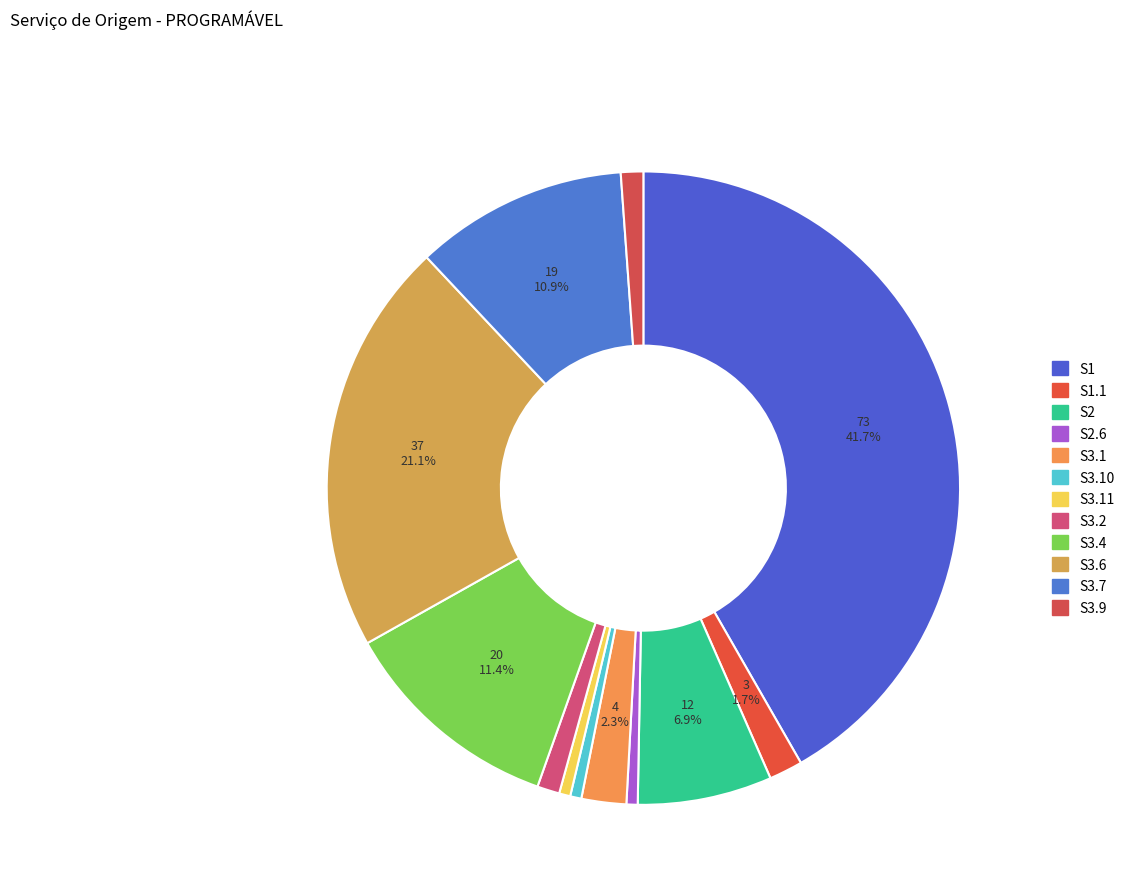

Does any single category account for the majority?

No